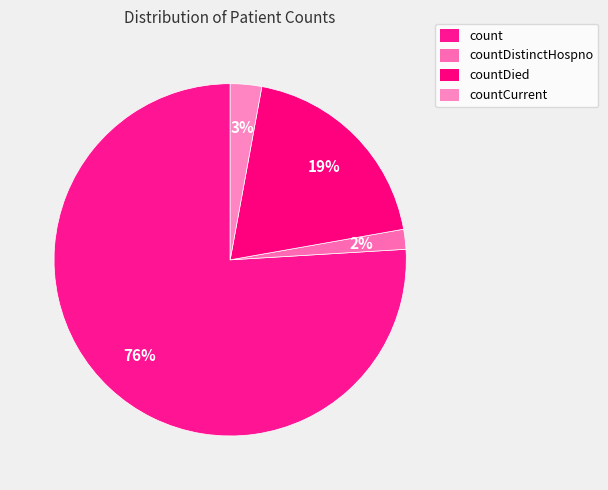

Which category has the smallest portion of the pie?

countDistinctHospno